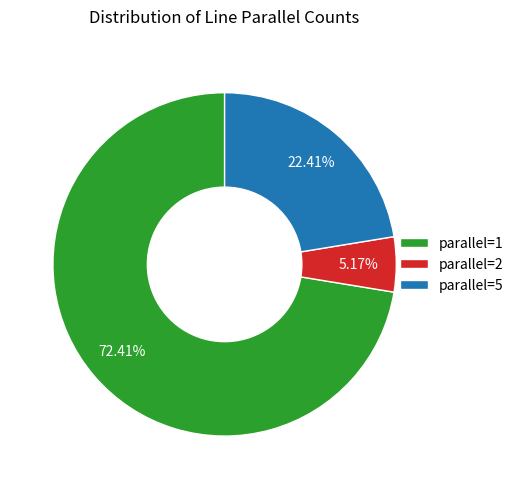

How many segments does this pie chart have?

3